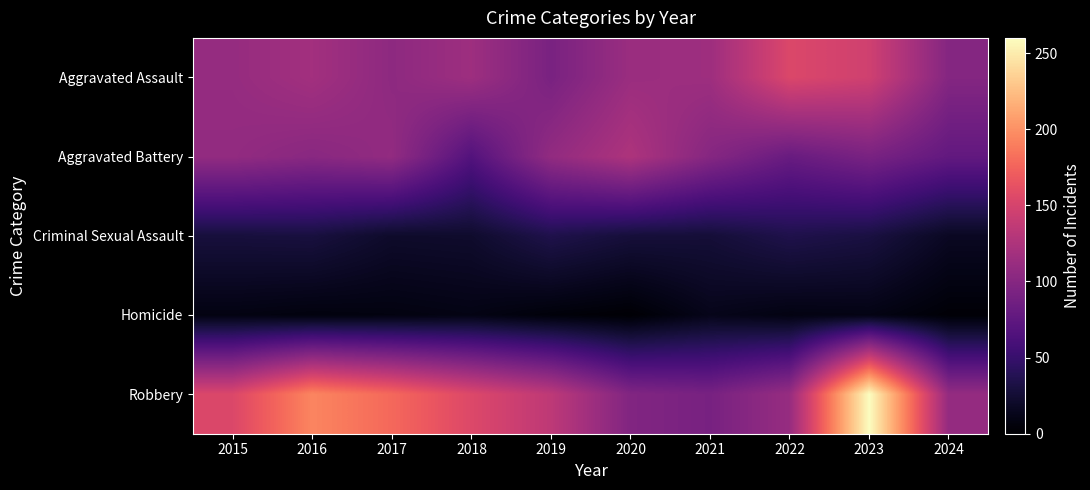

At which category is the sum across all series the highest?

2023